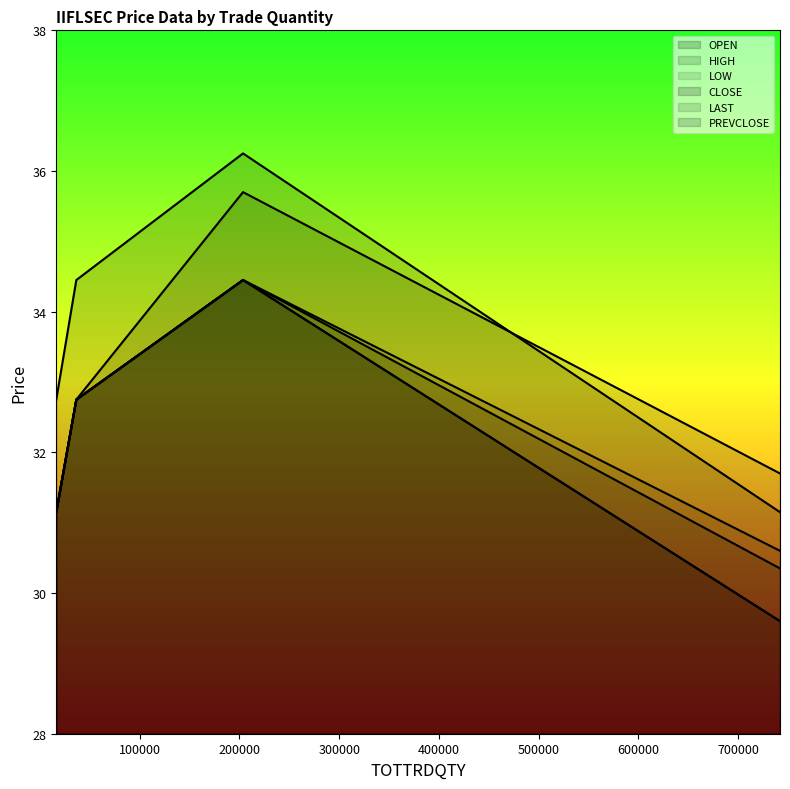

At how many categories does at least one series exceed 35?

1